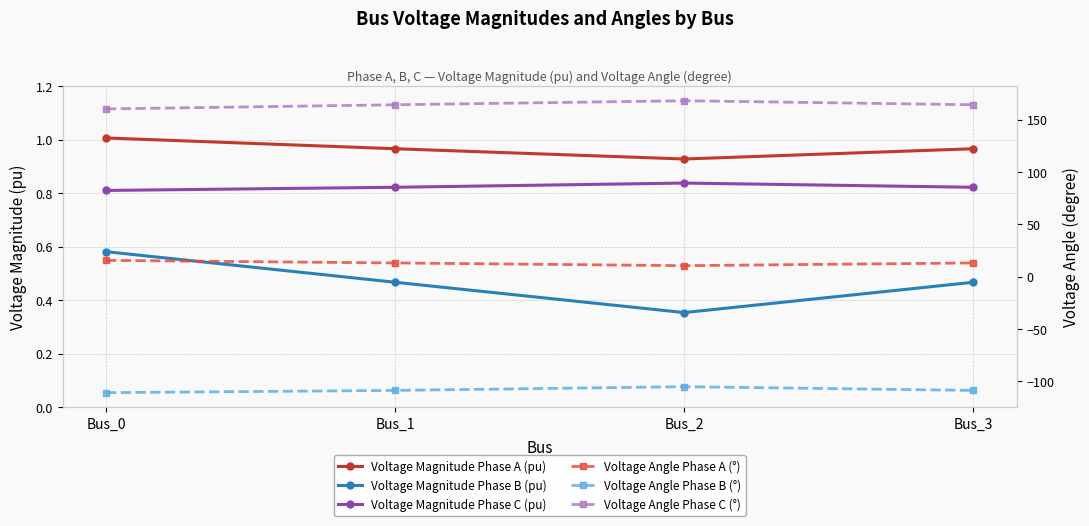

The value of Voltage Magnitude Phase A (pu) at Bus_0 is 1.0. True or false?

True